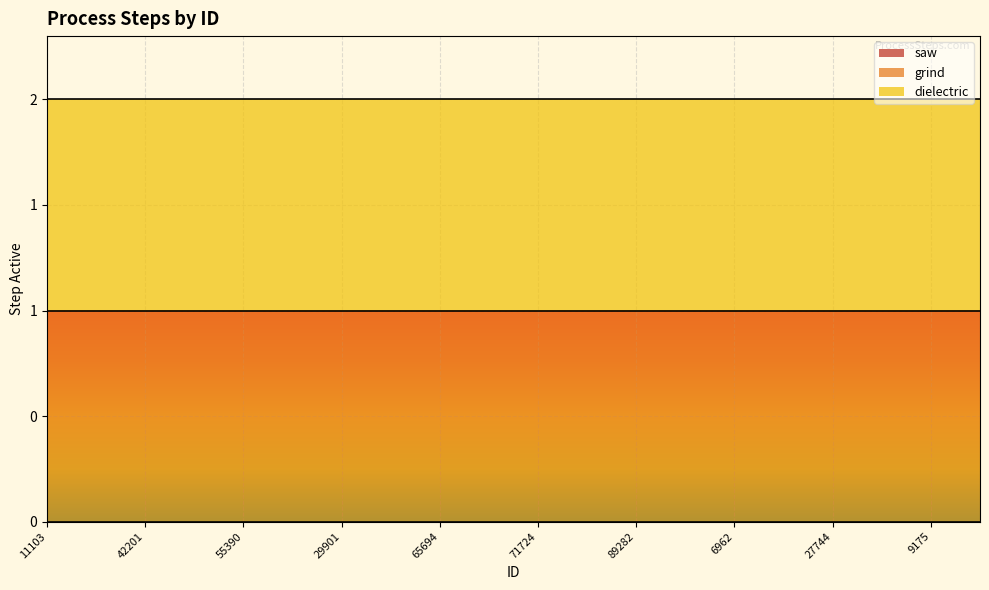

How many lines are shown in the chart?

3